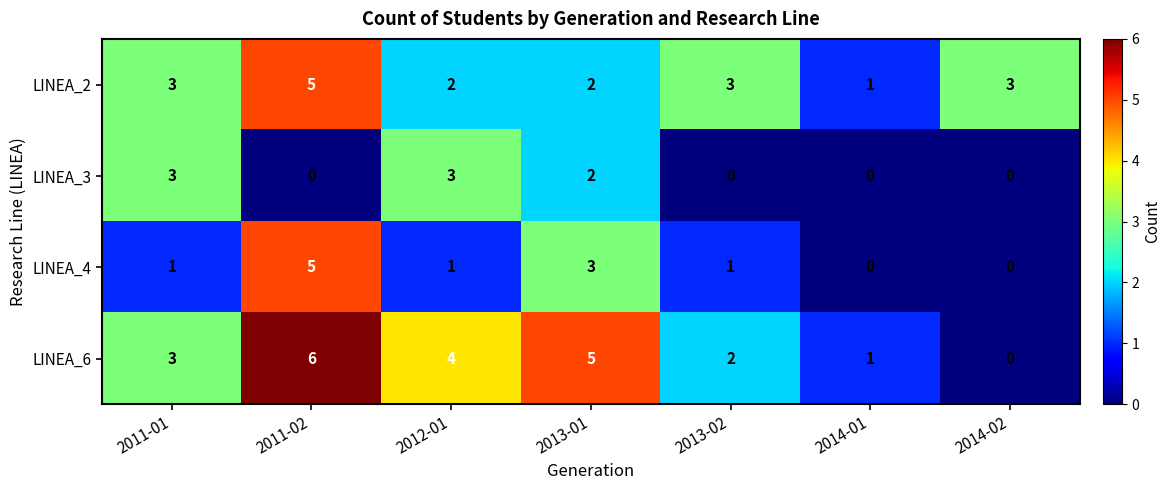

What is the total value across all series at 2011-02?

16